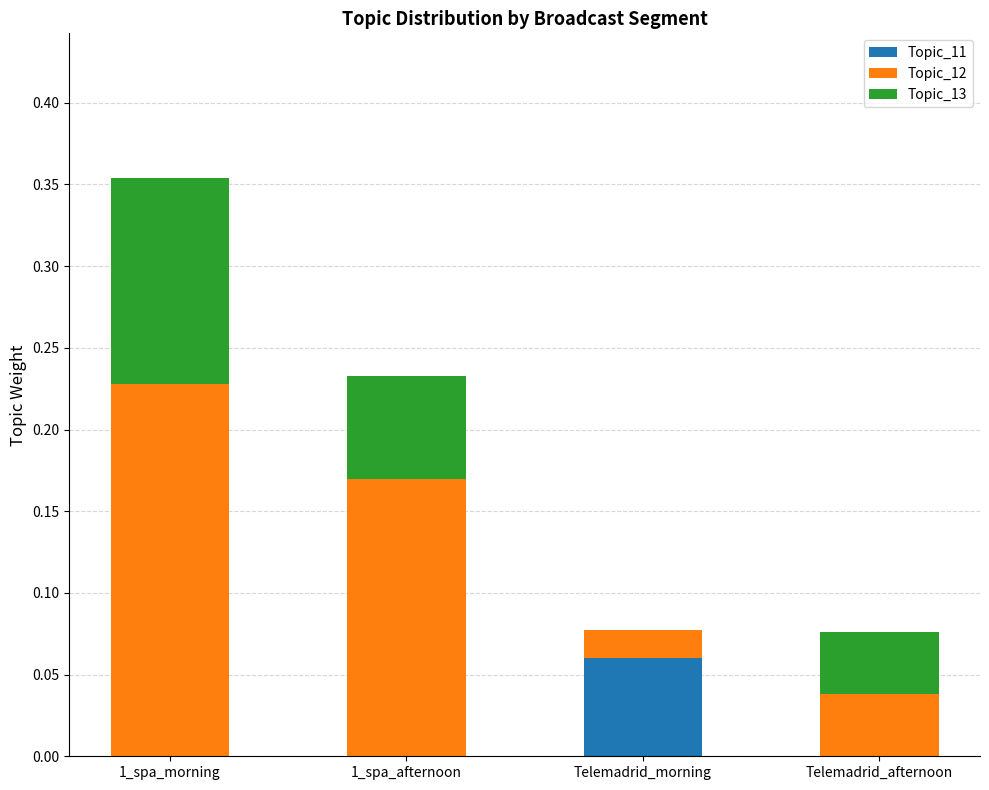

Which category has the highest value in the Topic_11 series?

Telemadrid_morning